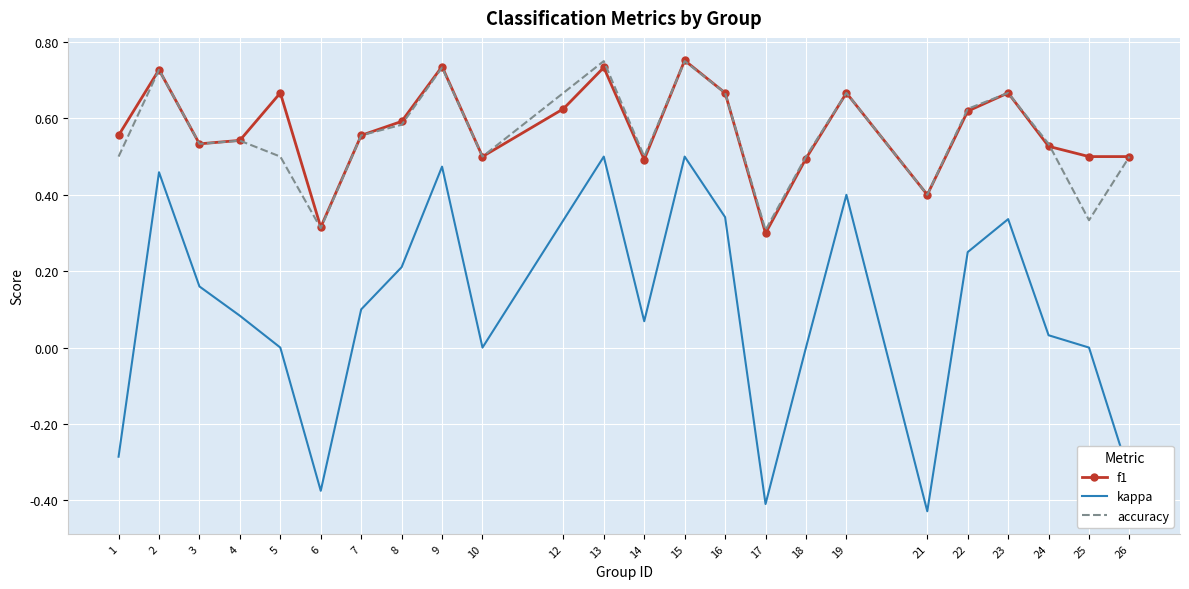

The value of kappa at 12 is 0.5. True or false?

False